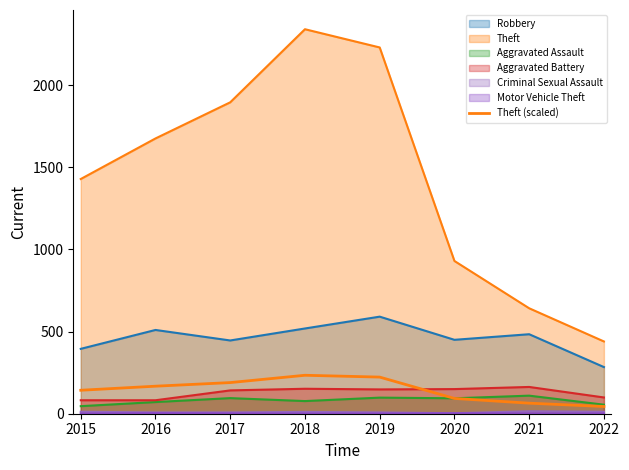

Count the number of data series in this chart.

7